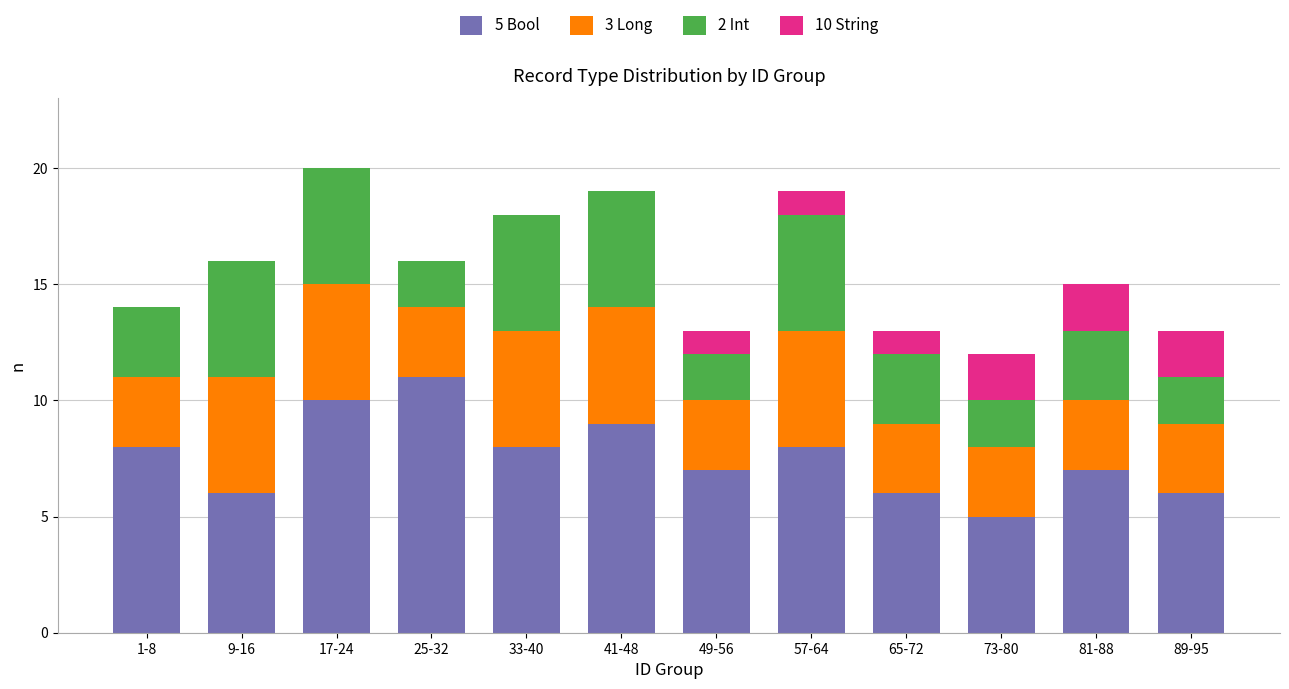

The value of 5 Bool at 89-95 is 6. True or false?

True